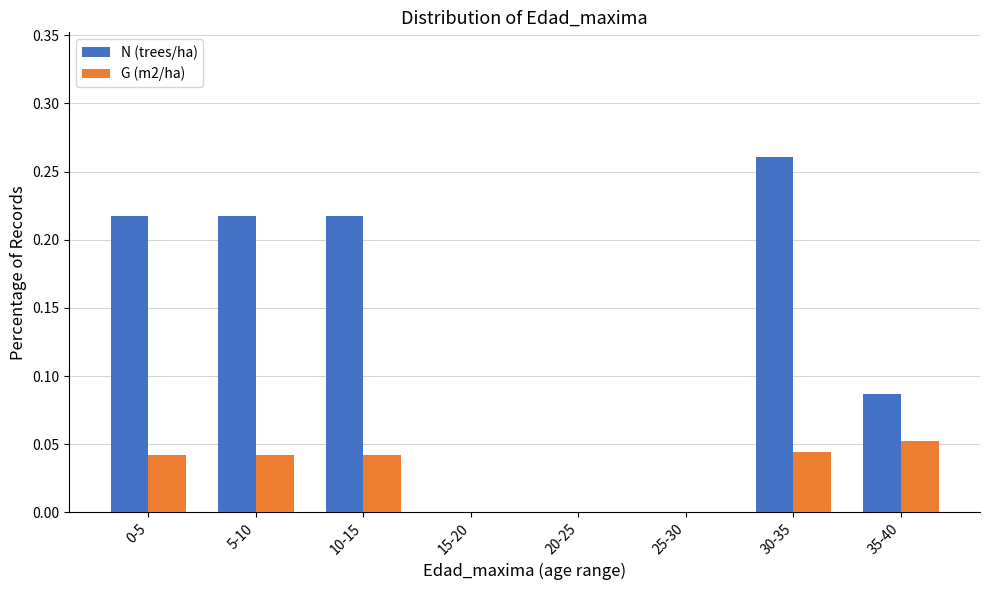

Which label corresponds to the largest value in the chart?

30-35